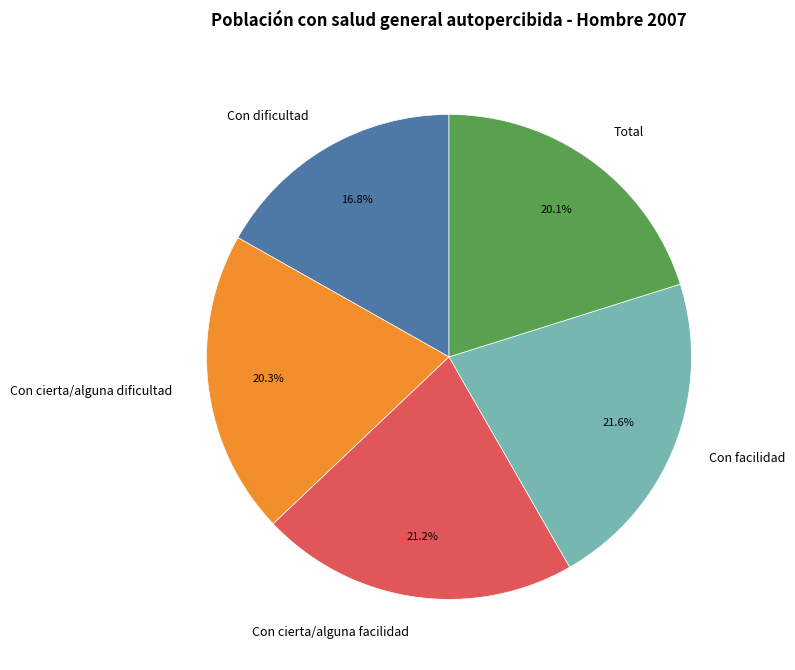

Does Con facilidad represent more than half of the total?

No